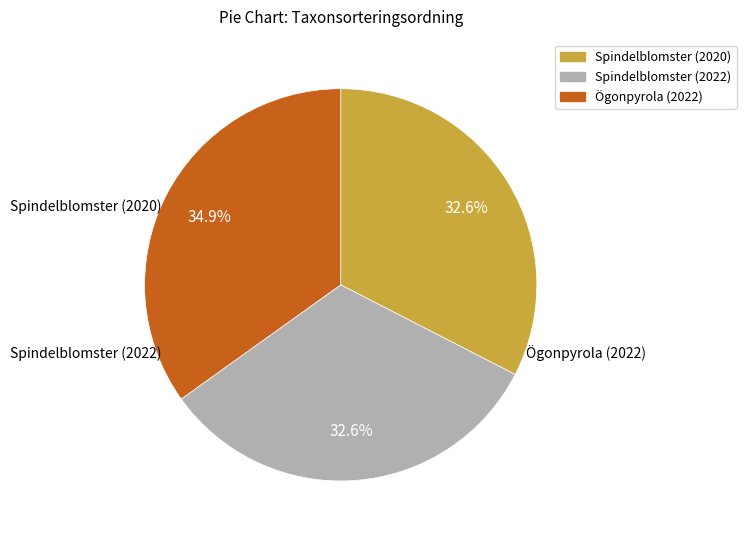

Does Ögonpyrola (2022) represent more than half of the total?

No